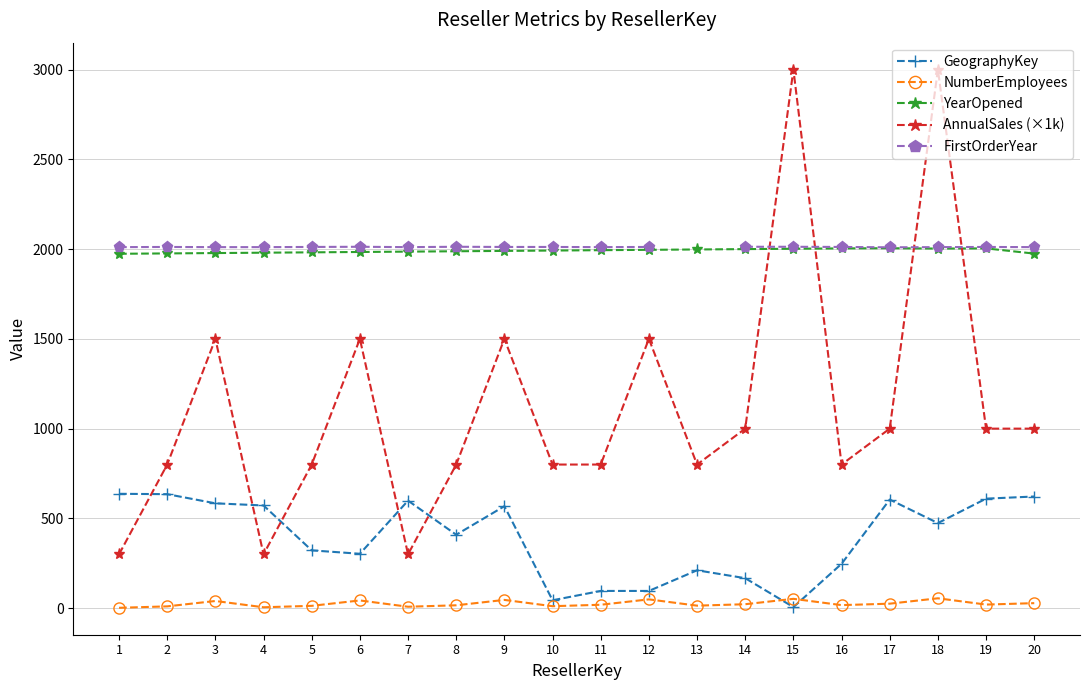

Count the number of data series in this chart.

5